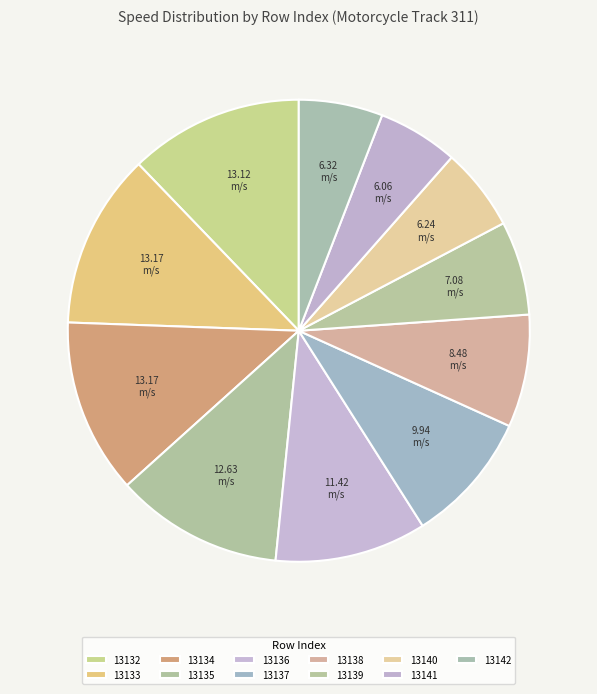

Is 13141 the majority of the pie?

No